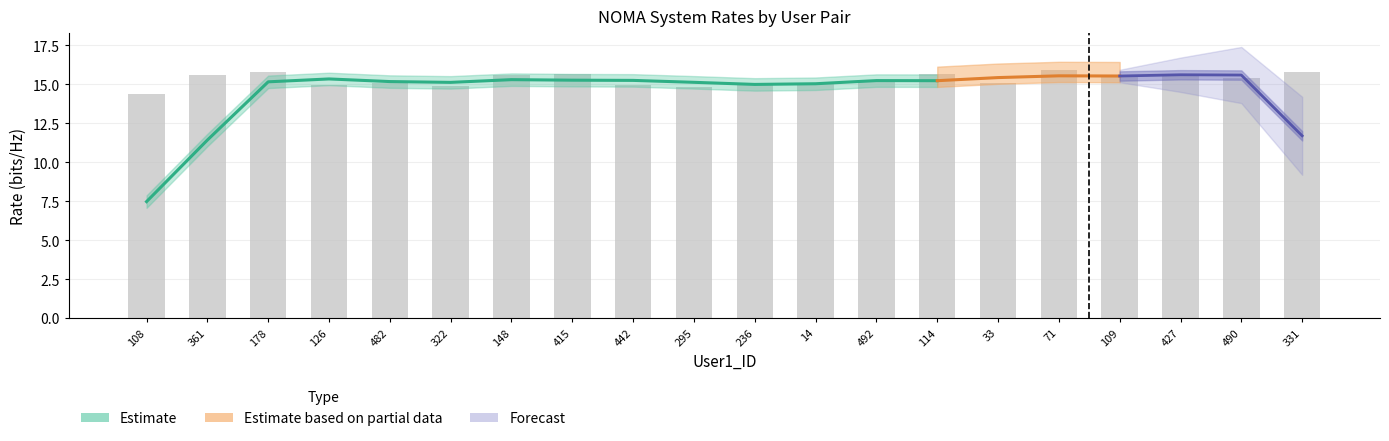

At which label does R2_bitsHz reach its peak?

71